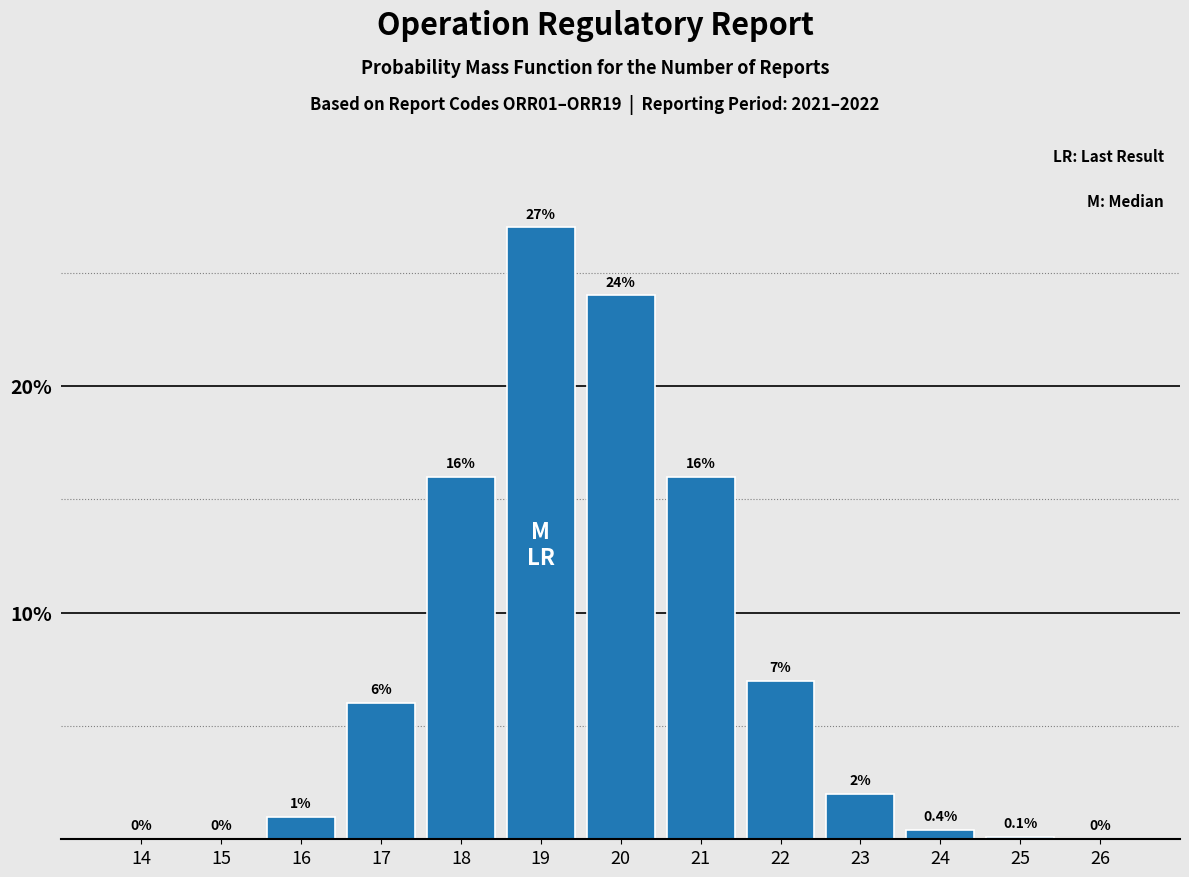

Reading left to right, extract all data points from this chart.

14=0.0	15=0.0	16=1.0	17=6.0	18=16.0	19=27.0	20=24.0	21=16.0	22=7.0	23=2.0	24=0.4	25=0.1	26=0.0